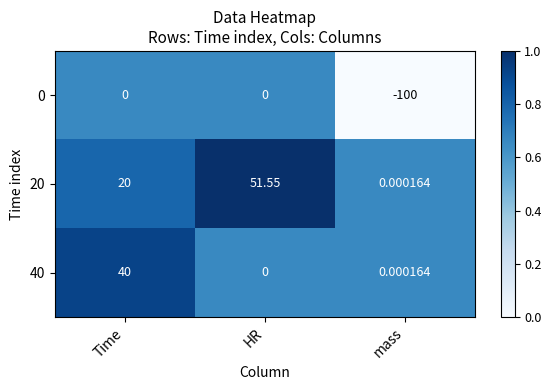

At which category is the sum across all series the highest?

Time